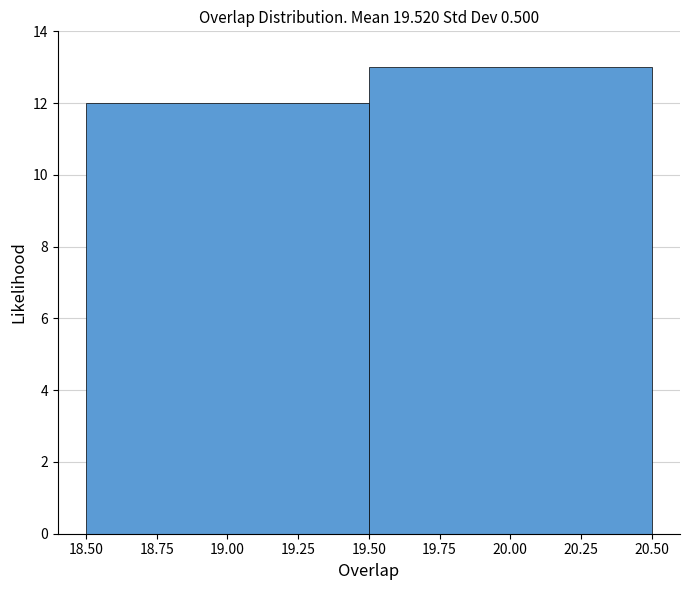

Reading left to right, list every bar in this chart as the range it spans on the x-axis followed by its height. The values are not printed on the chart, so give them approximately, as read against the axis.

18.50 to 19.50: 12
19.50 to 20.50: 13